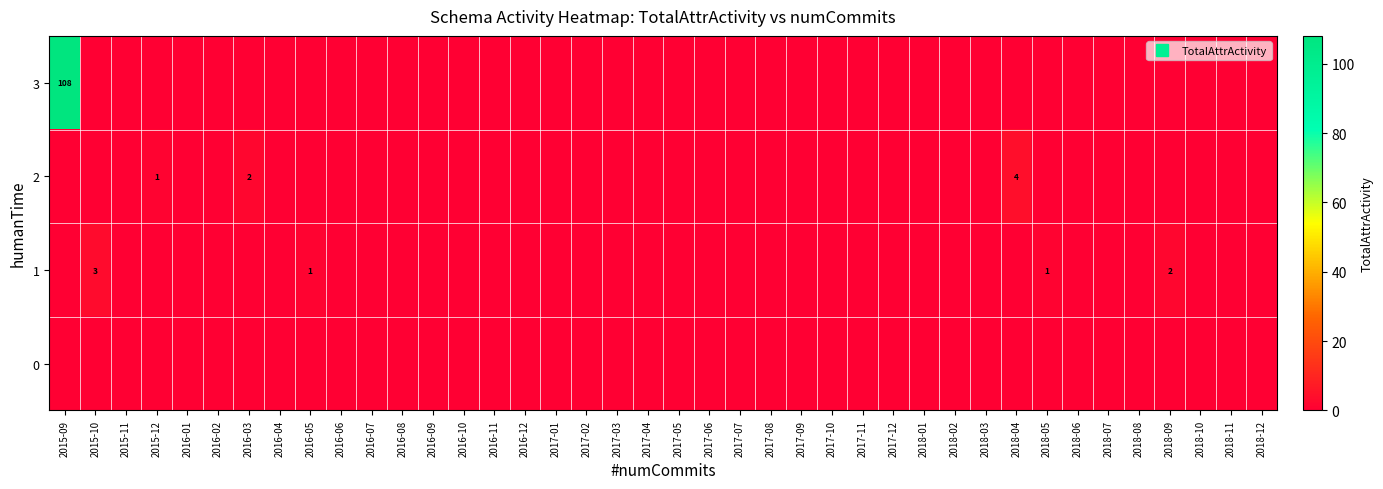

Rank the categories by row_0 value from highest to lowest.

2015-09, 2015-10, 2015-11, 2015-12, 2016-01, 2016-02, 2016-03, 2016-04, 2016-05, 2016-06, 2016-07, 2016-08, 2016-09, 2016-10, 2016-11, 2016-12, 2017-01, 2017-02, 2017-03, 2017-04, 2017-05, 2017-06, 2017-07, 2017-08, 2017-09, 2017-10, 2017-11, 2017-12, 2018-01, 2018-02, 2018-03, 2018-04, 2018-05, 2018-06, 2018-07, 2018-08, 2018-09, 2018-10, 2018-11, 2018-12